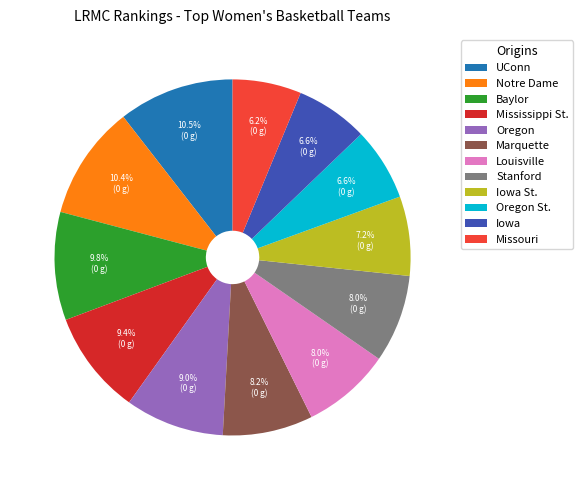

How many segments does this pie chart have?

12